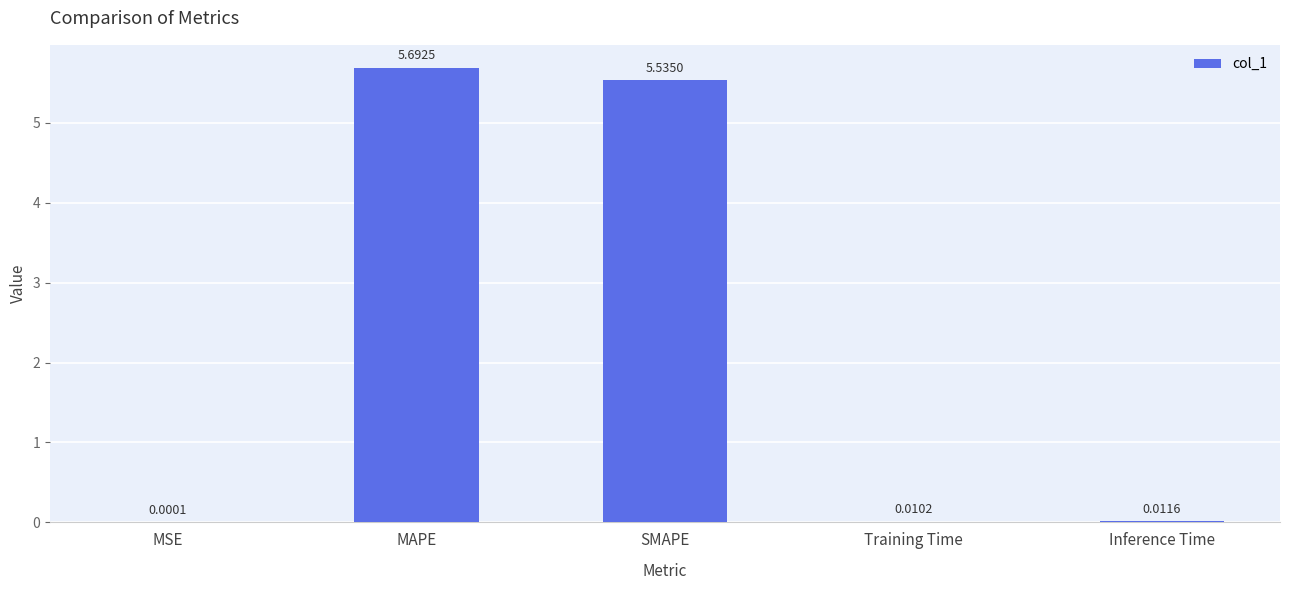

The value at SMAPE is 8.9. True or false?

False